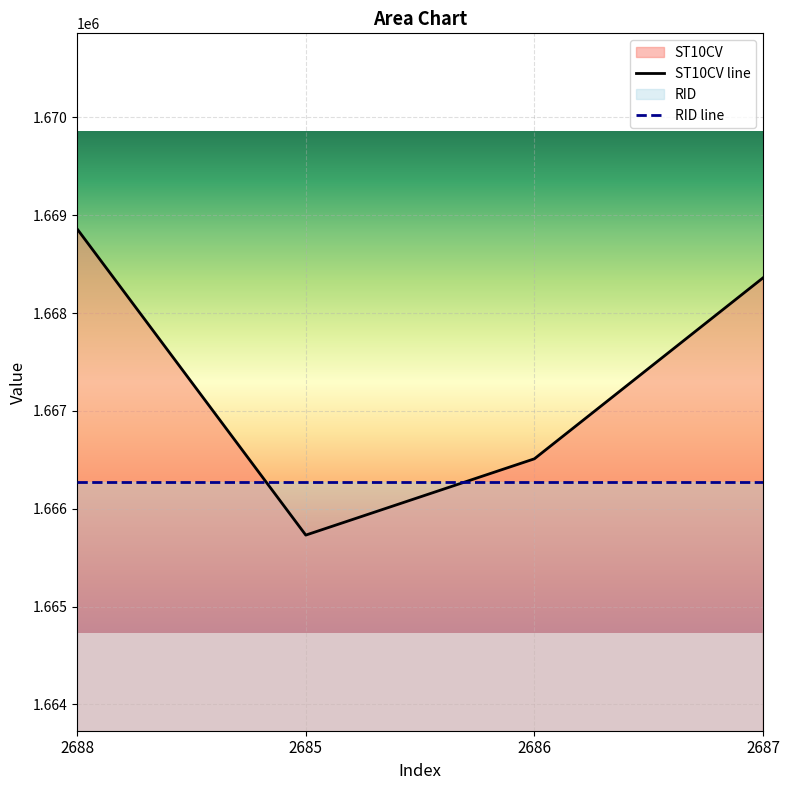

The chart shows a value of 2434550 at 2688. True or false?

False